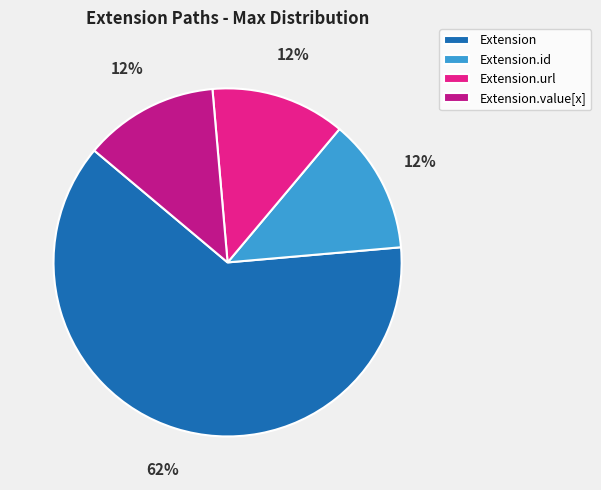

Which slice is the largest?

Extension